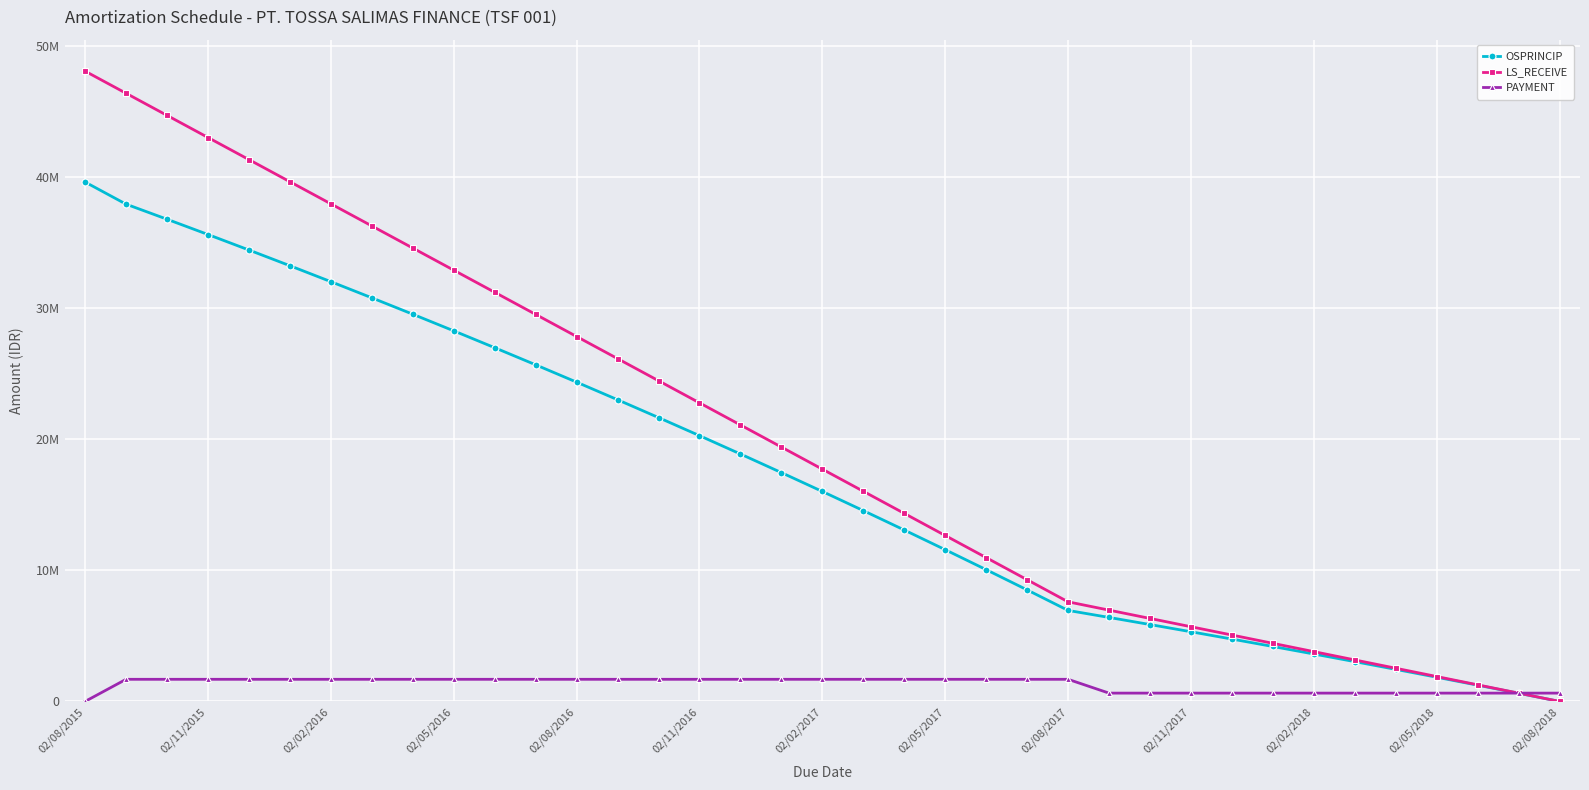

What are all the series names shown in the legend?

OSPRINCIP, LS_RECEIVE, PAYMENT